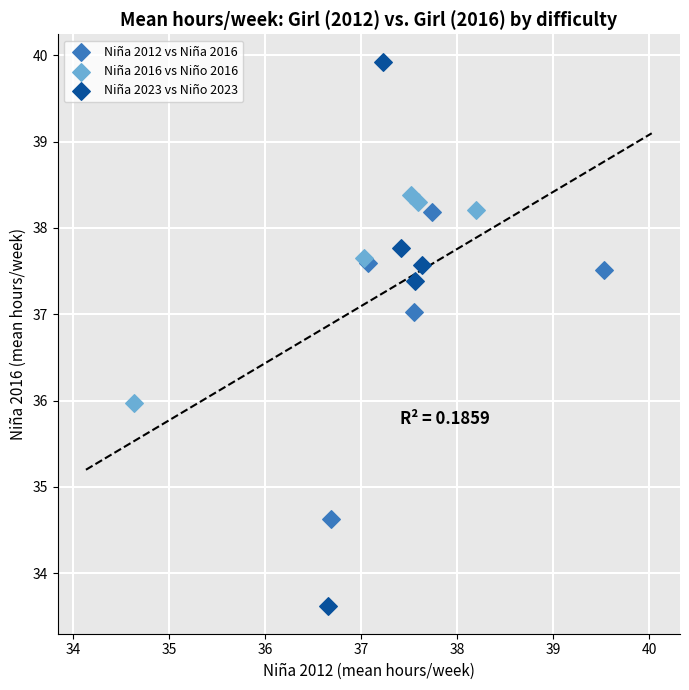

Which series reaches the minimum Y coordinate?

Niña 2023 vs Niño 2023